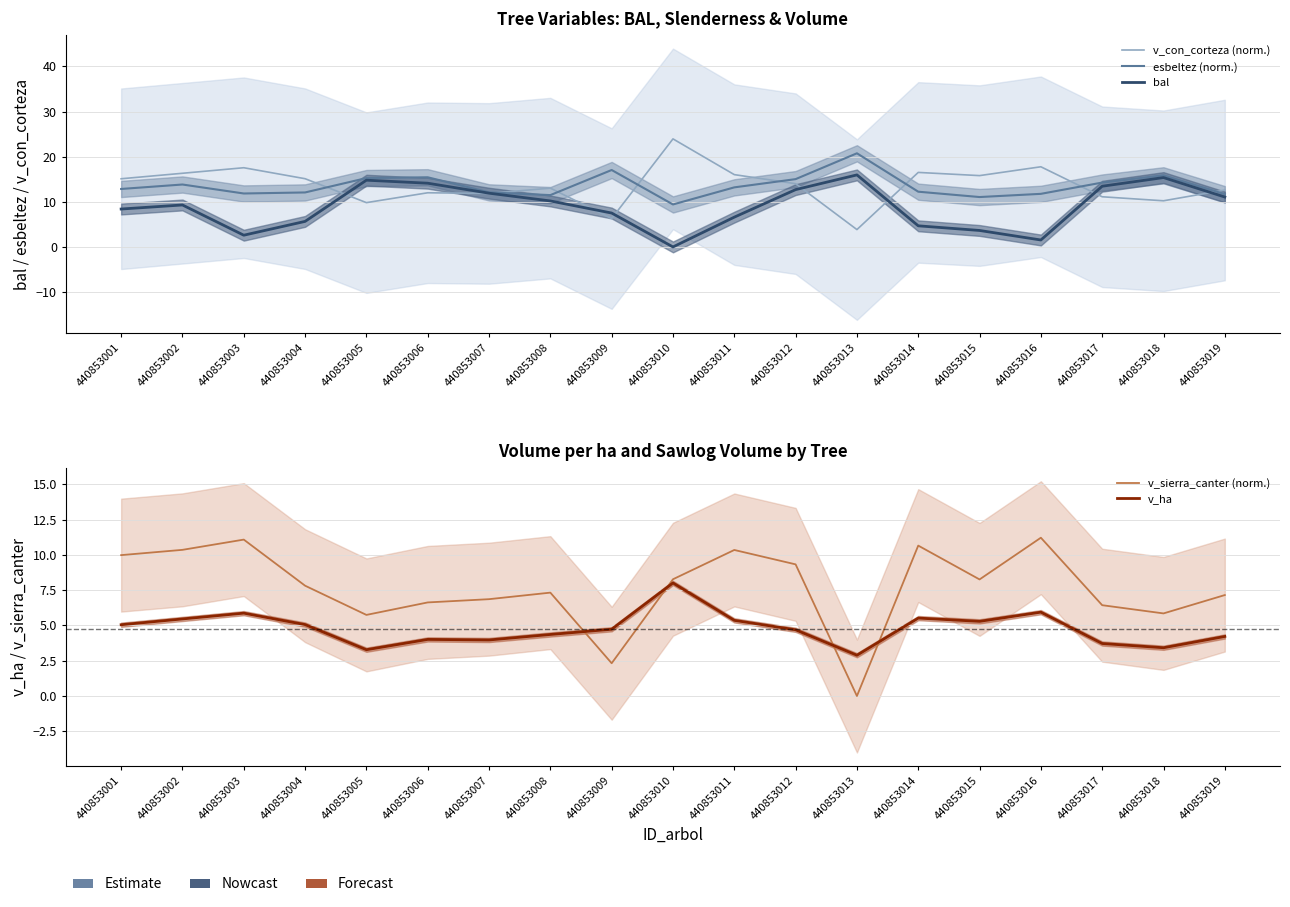

At which category does v_sierra_canter (norm.) reach its first local valley?

440853005